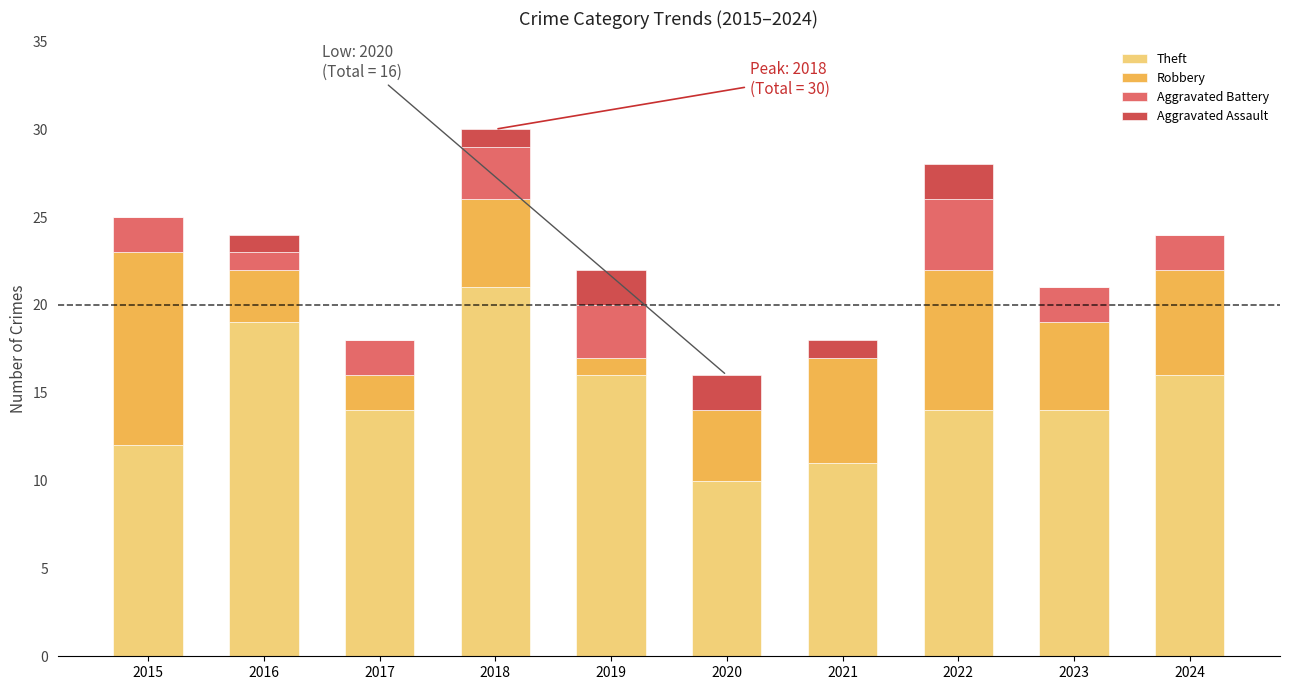

What is the highest value of the Theft series?

21